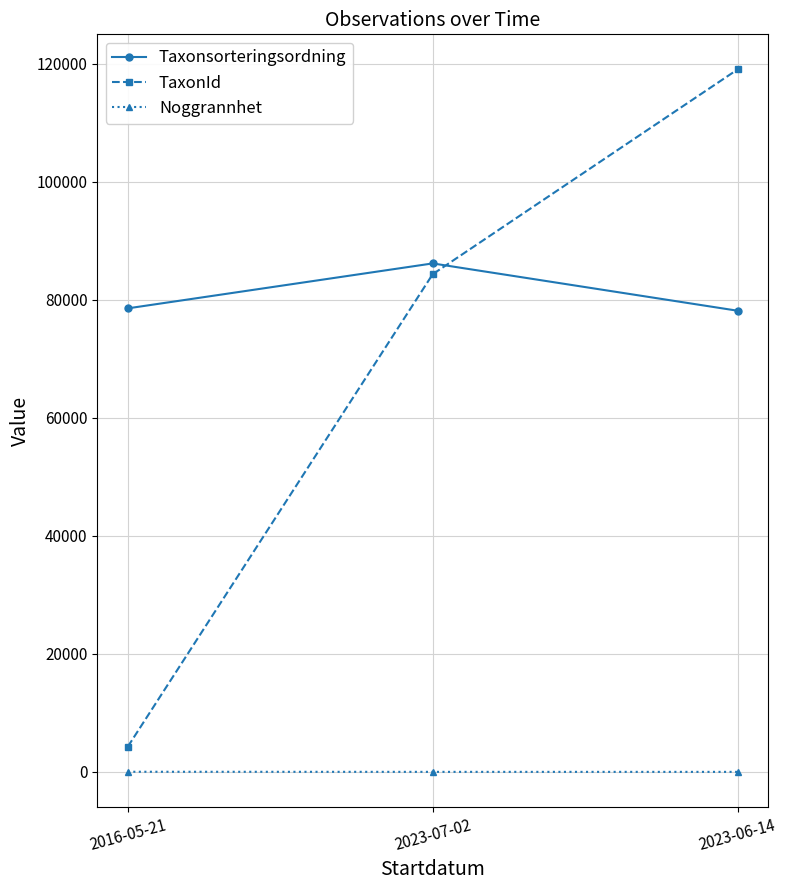

What is the average value of the Taxonsorteringsordning series?

80974.5